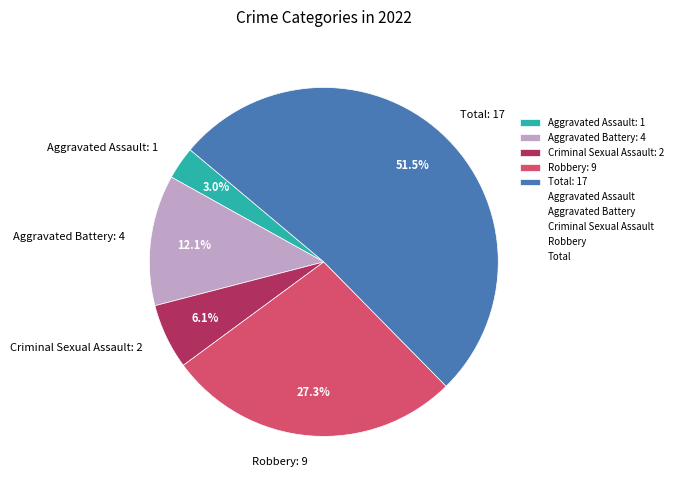

How many slices are in this pie chart?

5